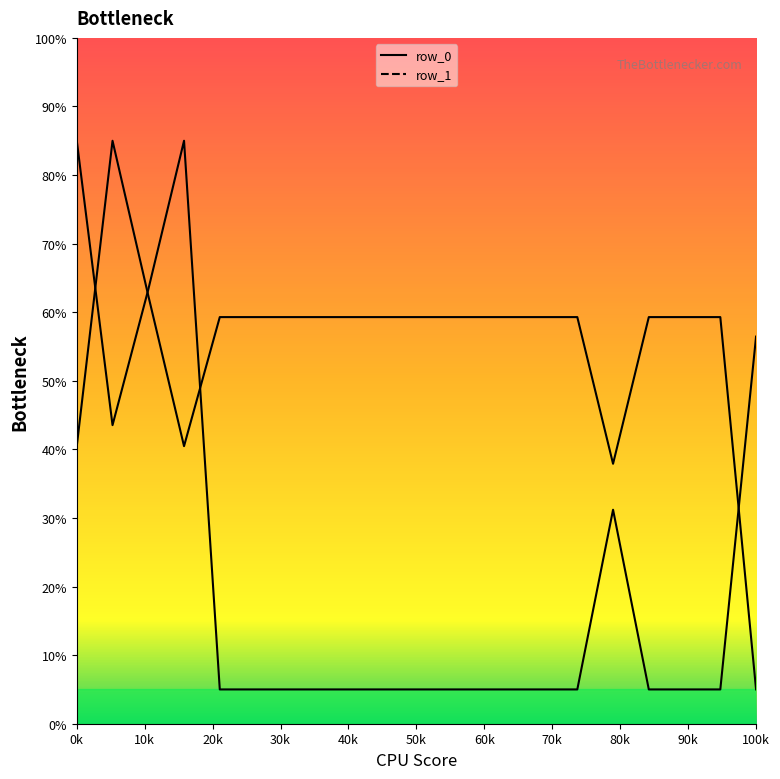

What is the maximum value for row_1?

85.0